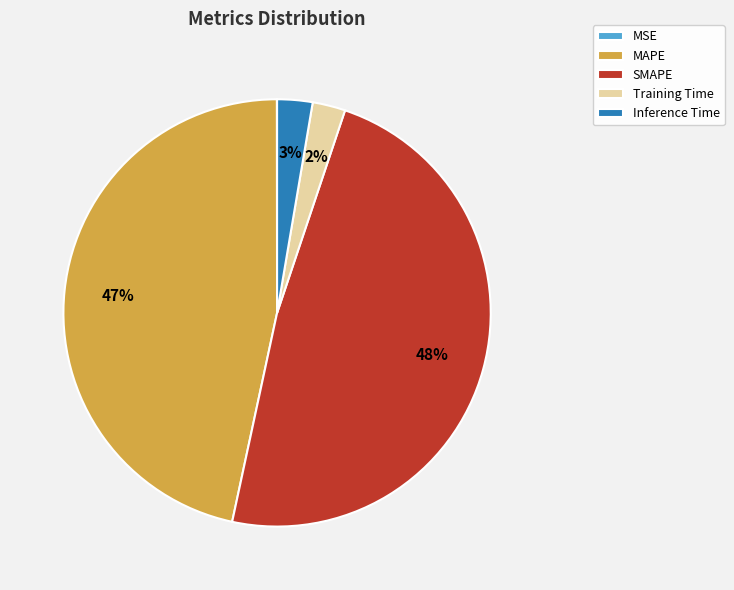

To the nearest percent, what is the combined percentage of MAPE and Training Time?

49%